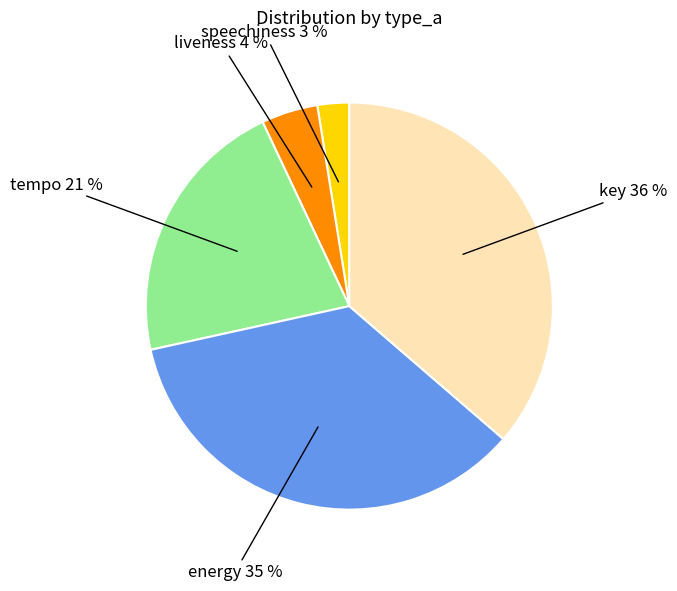

Is there a majority slice in this chart?

No